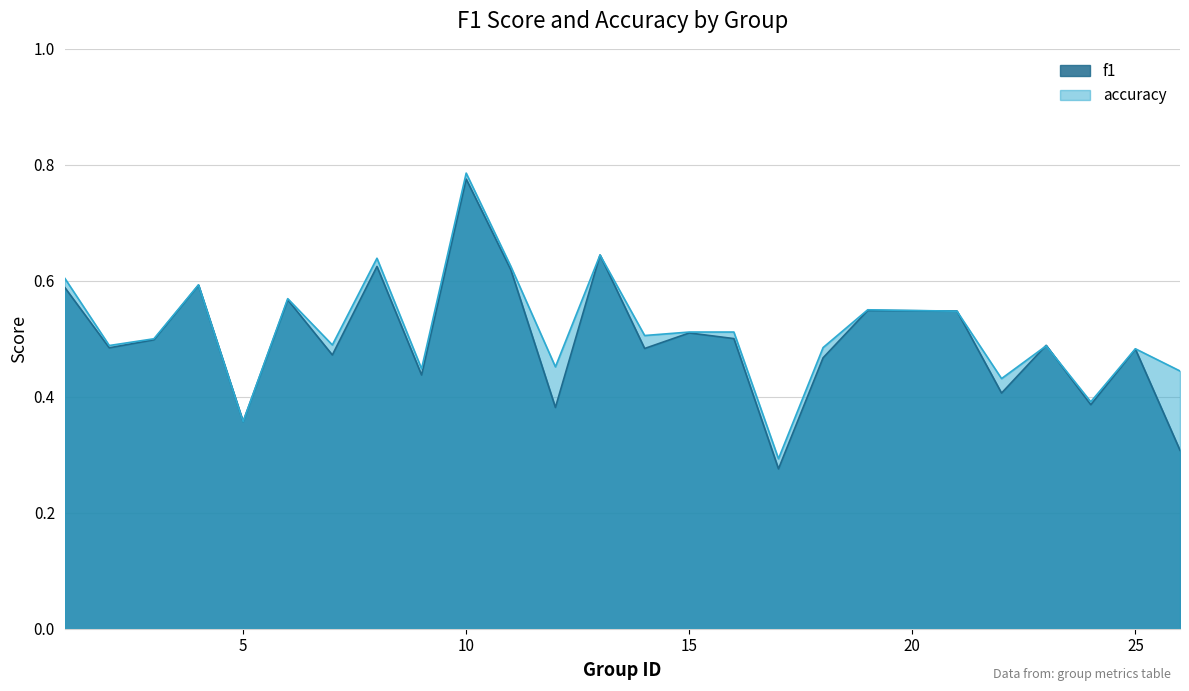

Does the chart display data point markers on the line(s)?

No